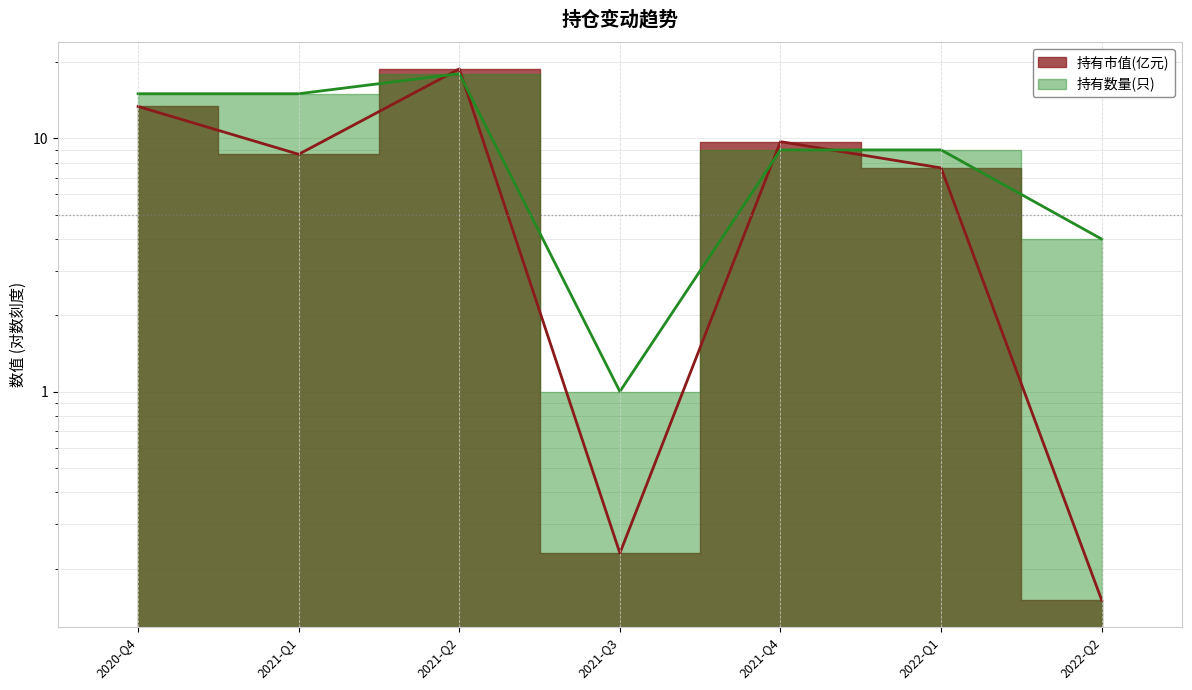

At which label is 持有数量(只) closest to 9?

2021-Q4